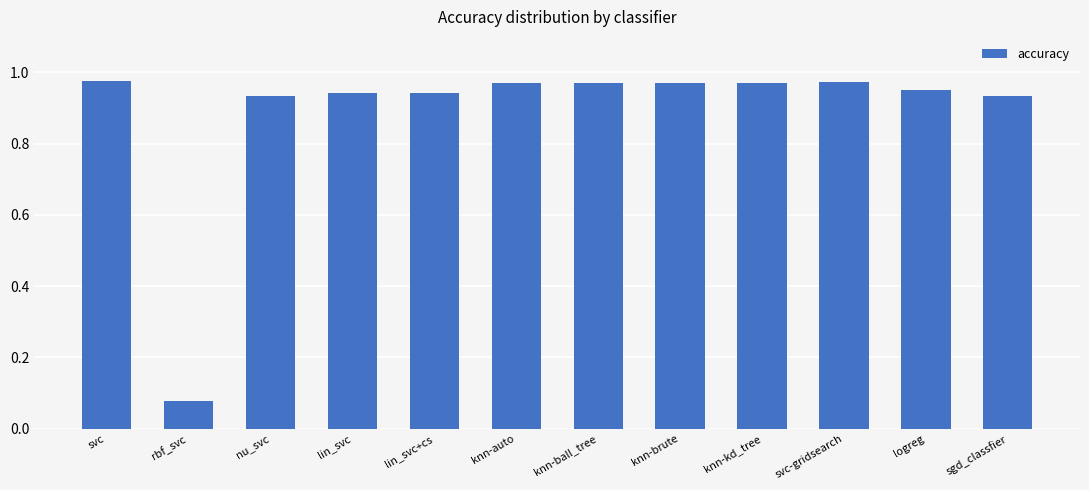

What position from the right is knn-kd_tree?

4